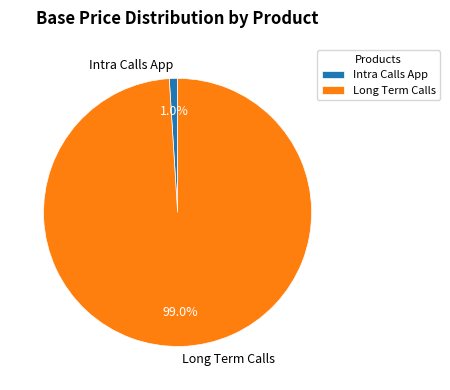

Is the sum of Intra Calls App and Long Term Calls greater than half?

Yes